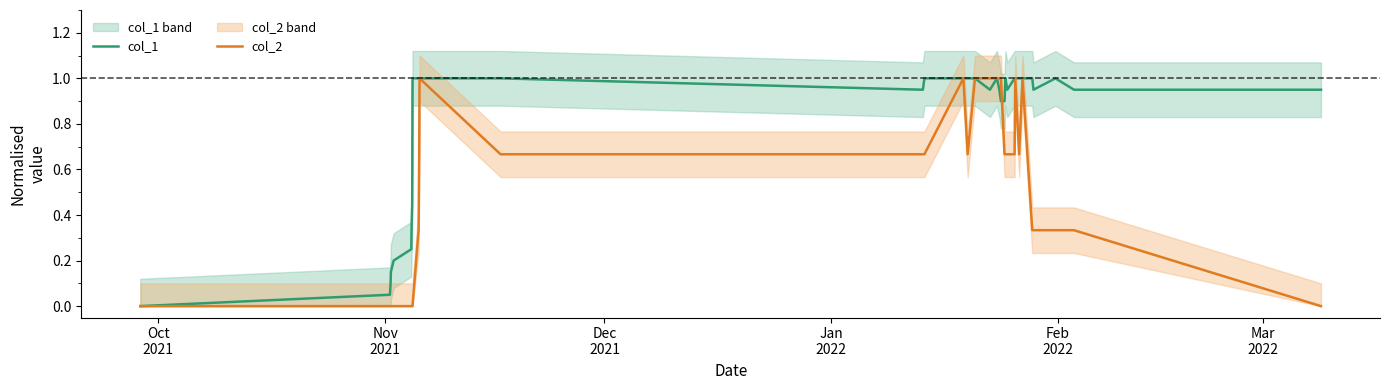

What is the highest value of the col_2 series?

1.0